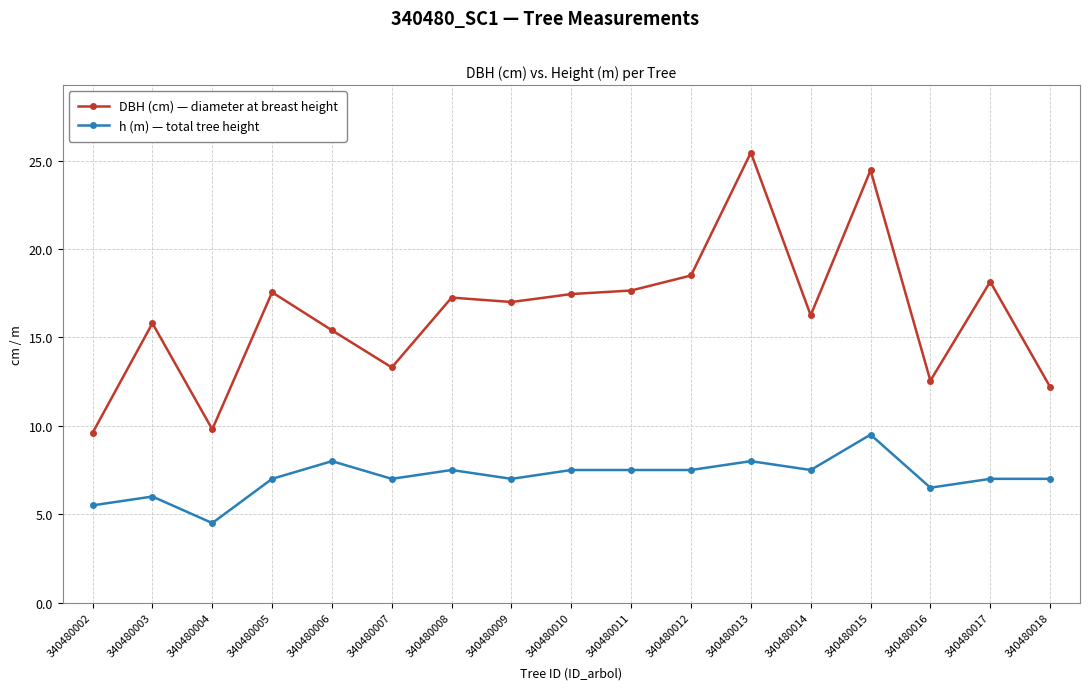

List the series in order of their peak value, lowest first.

h (m) — total tree height, DBH (cm) — diameter at breast height